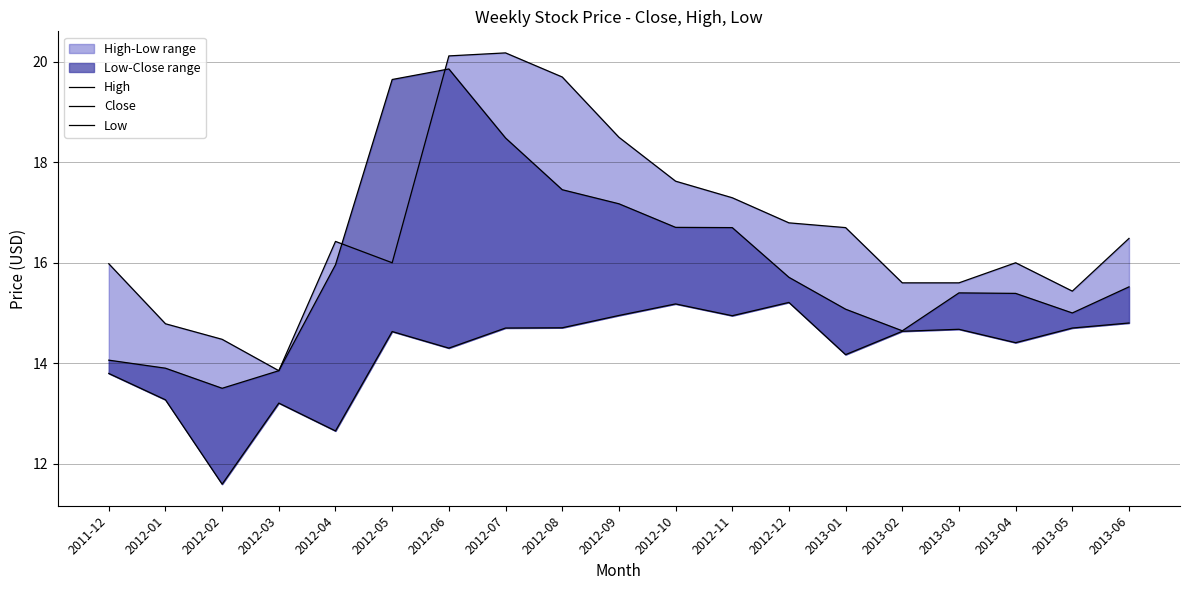

True or false: High and Low intersect in this chart.

False